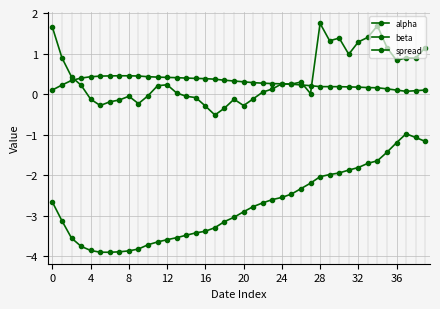

At how many categories does at least one series exceed -3?

40